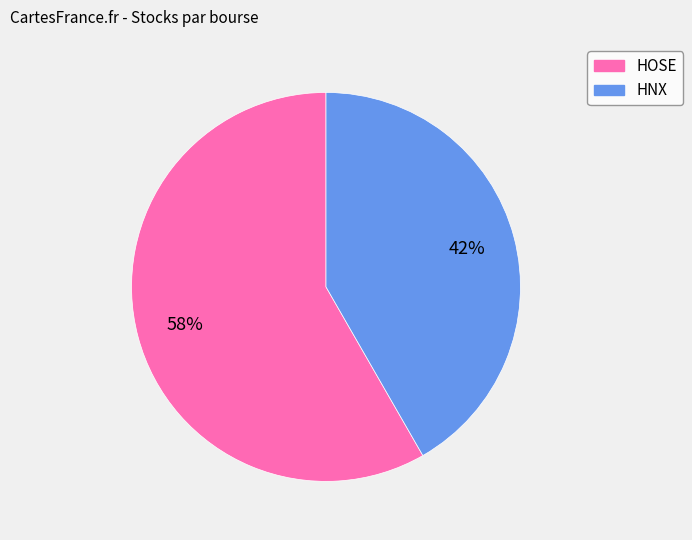

How many slices are in this pie chart?

2